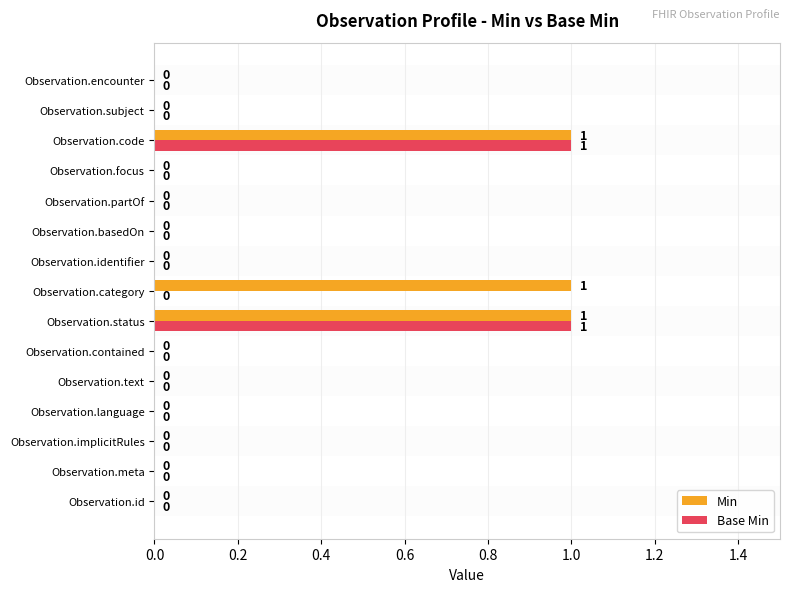

What is the difference between the maximum and minimum values in the Base Min series?

1